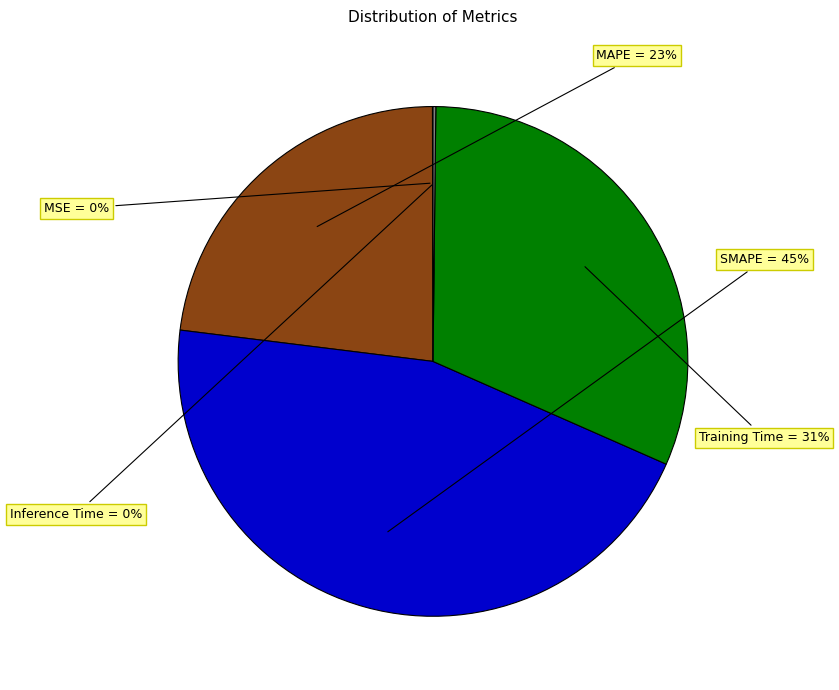

Is there a majority slice in this chart?

No